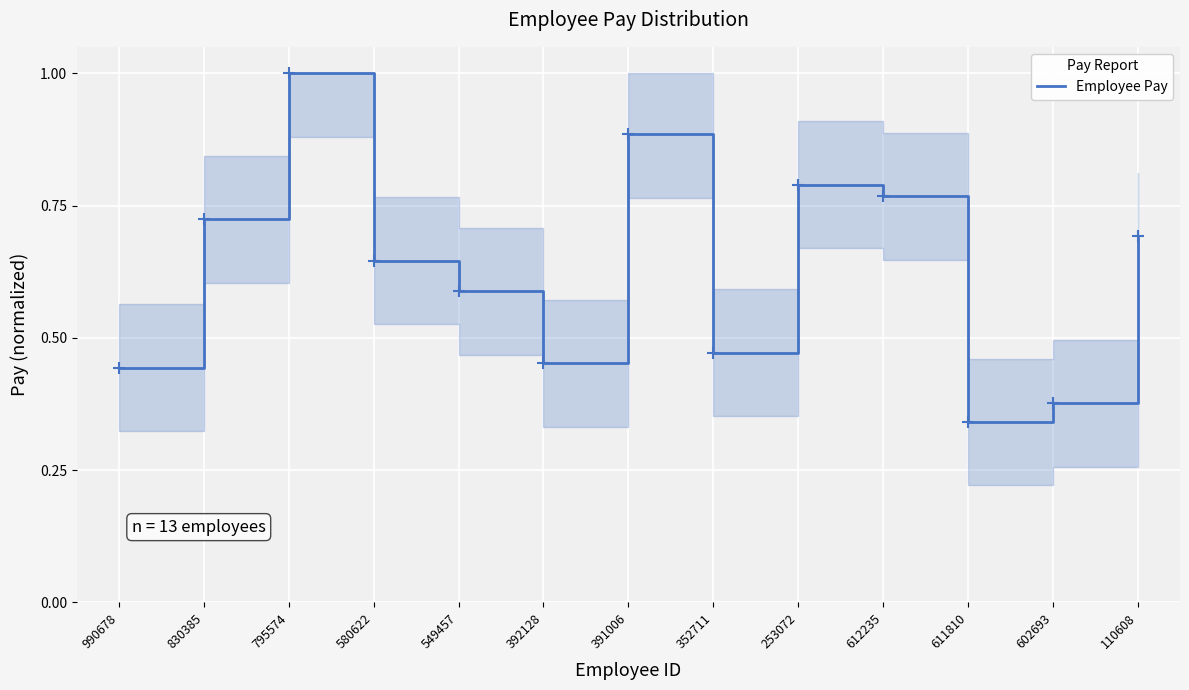

True or false: the data shows 0.1 at 602693.

False